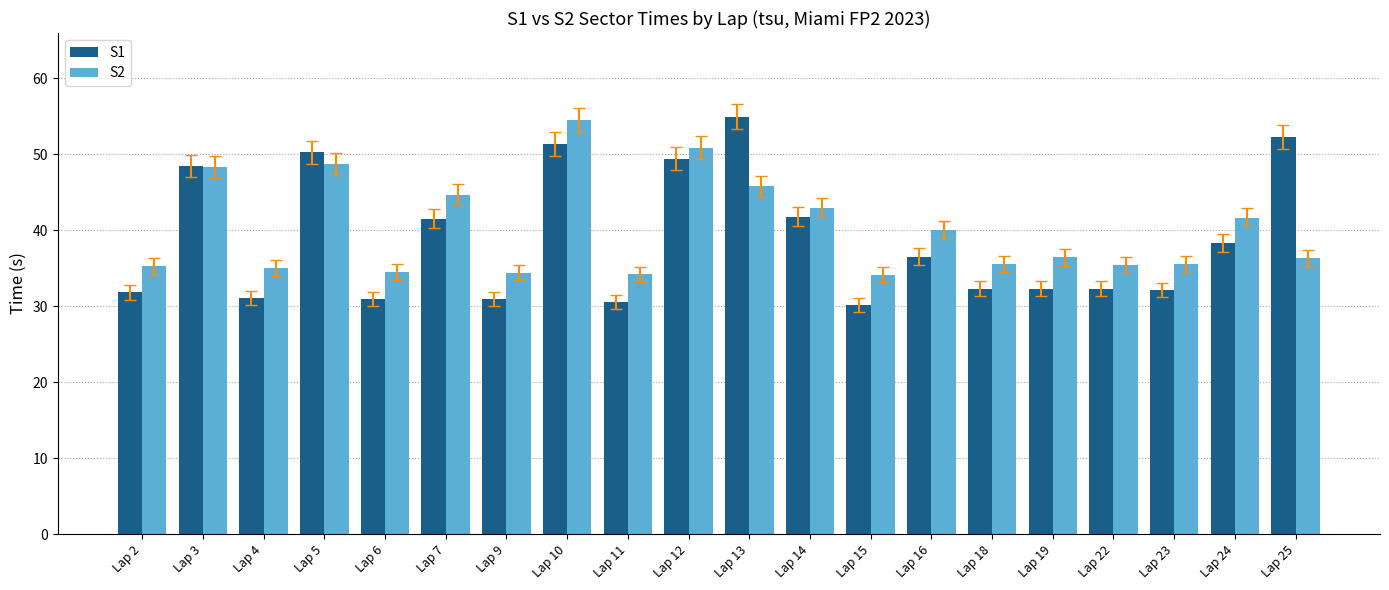

What value does the S1 series have at Lap 14?

41.8